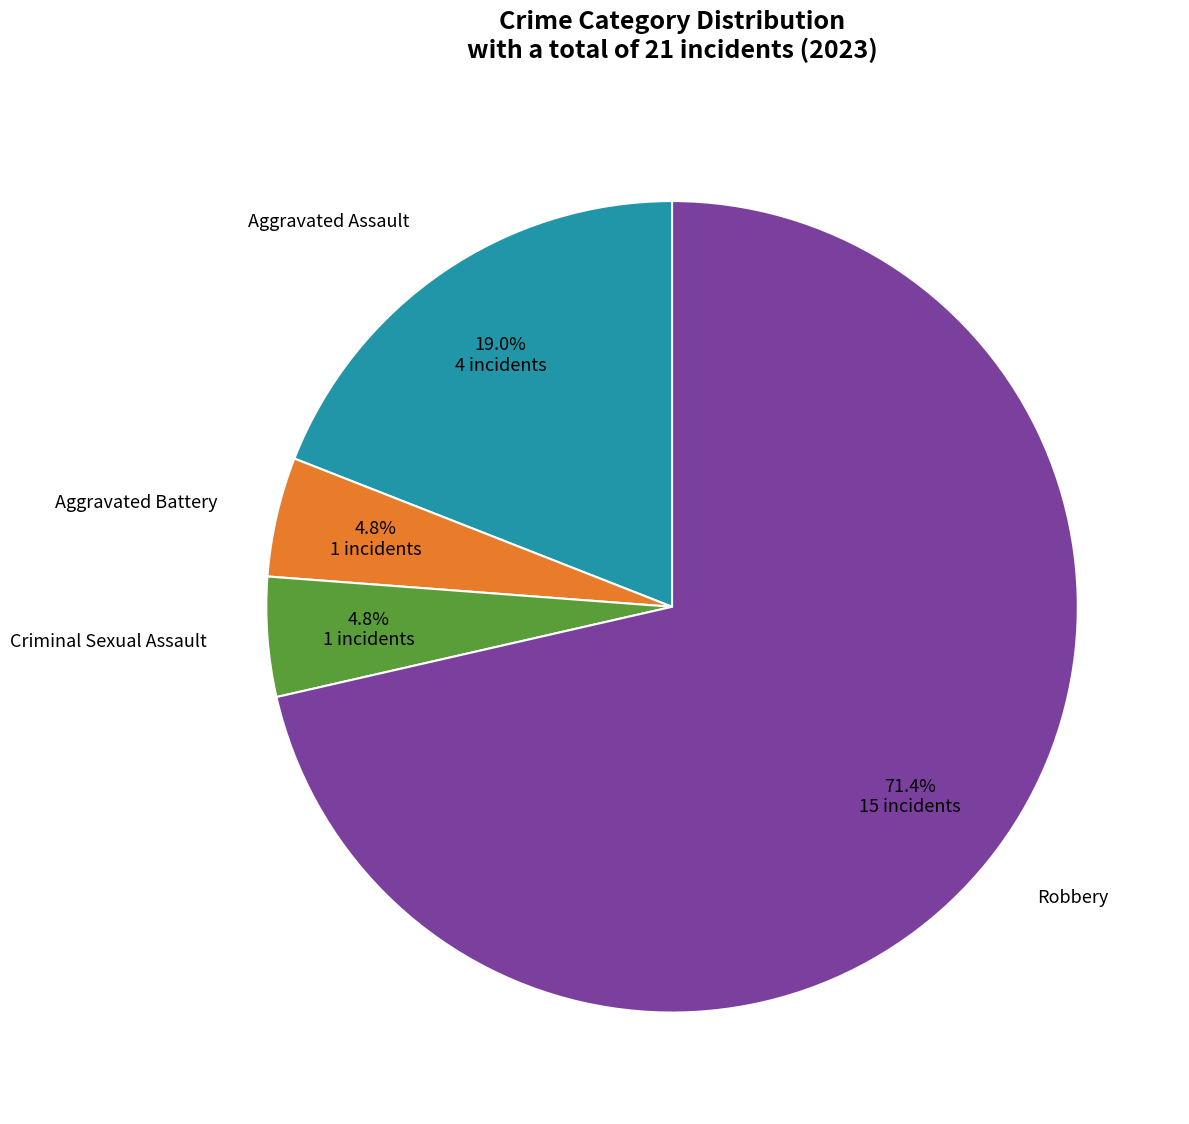

Is there a majority slice in this chart?

Yes